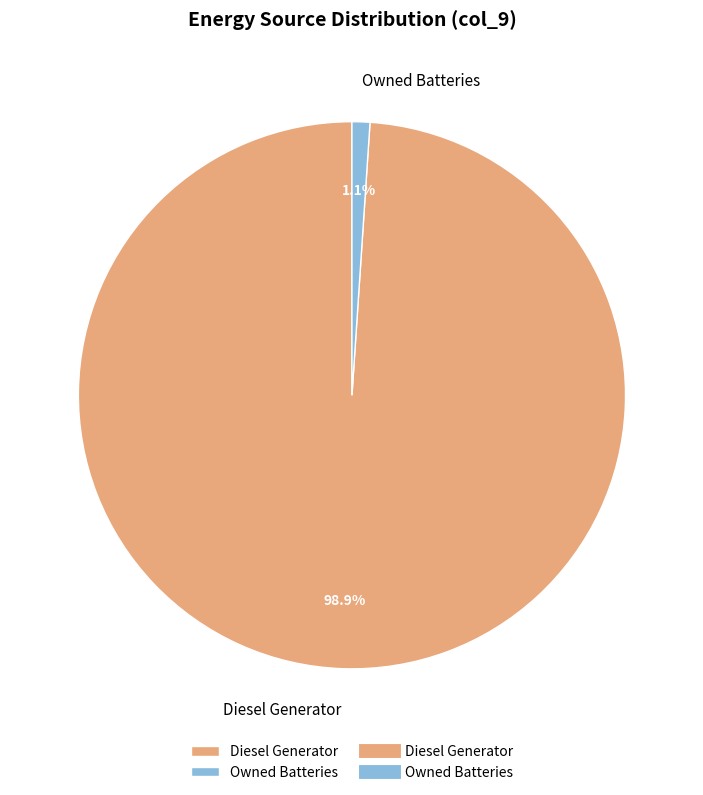

What percentage is NOT represented by Diesel Generator?

1.1%